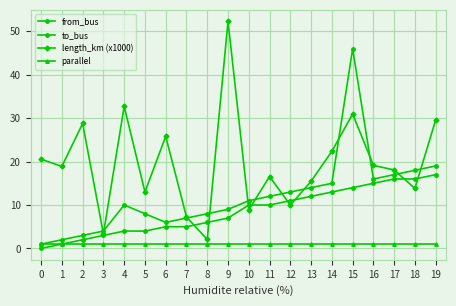

Rank the series at 1 from lowest to highest value.

from_bus, parallel, to_bus, length_km (x1000)